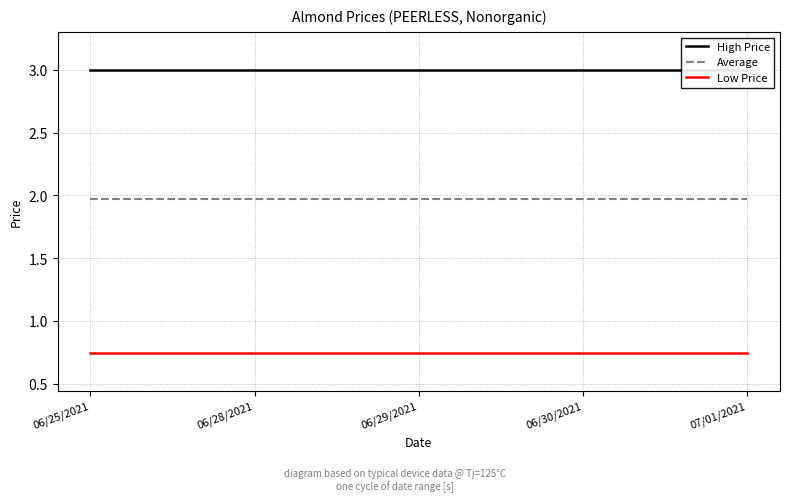

Reading left to right, what are all the values shown in this chart?

High Price: 3.0	3.0	3.0	3.0	3.0
Average: 2.0	2.0	2.0	2.0	2.0
Low Price: 0.7	0.7	0.7	0.7	0.7